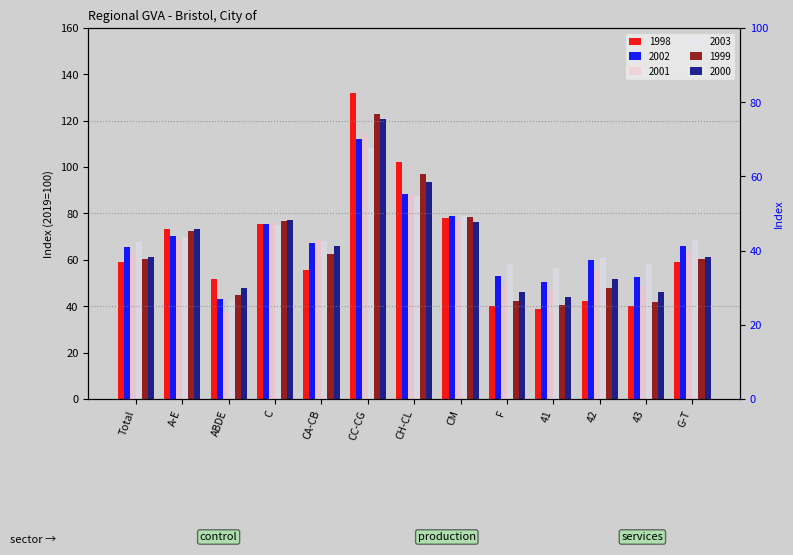

Is it true that 1999 equals 45.0 at ABDE?

True